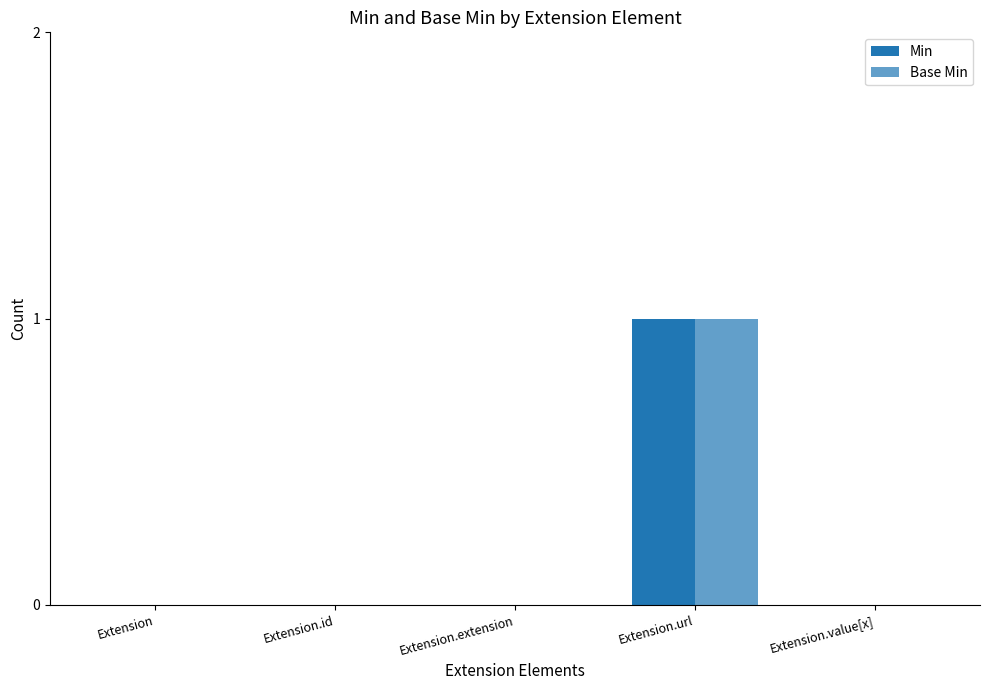

What is the label of the 5th bar from the left?

Extension.value[x]